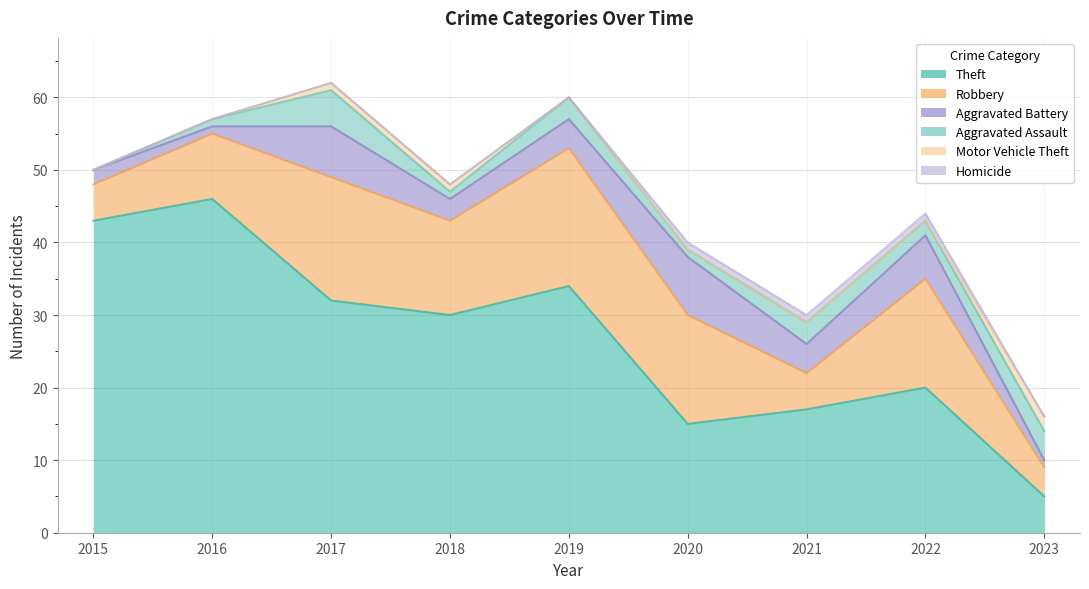

In Robbery, how many points are lower than both neighbors (excluding endpoints)?

2